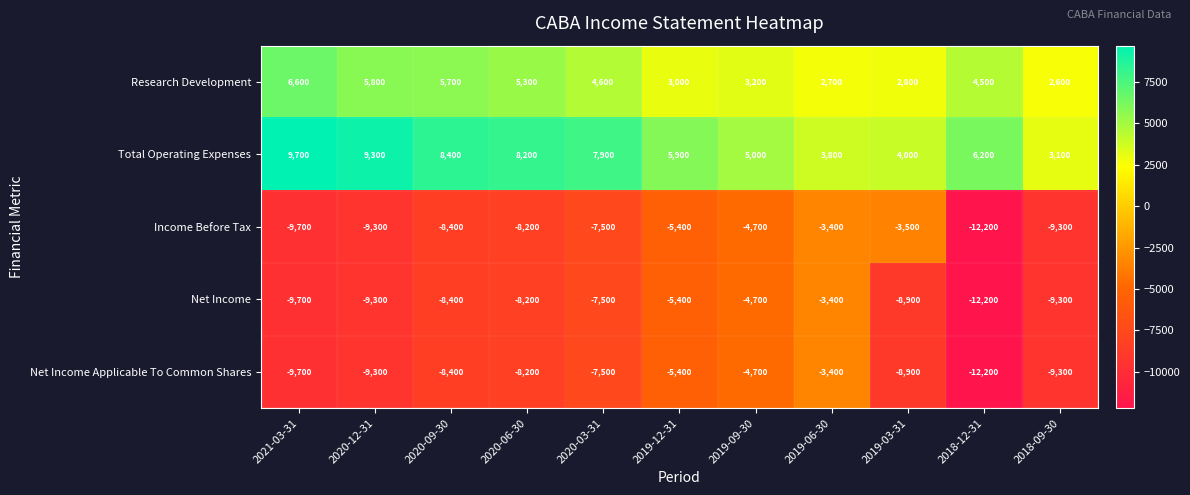

The value of Research Development at 2019-06-30 is 2700. True or false?

True